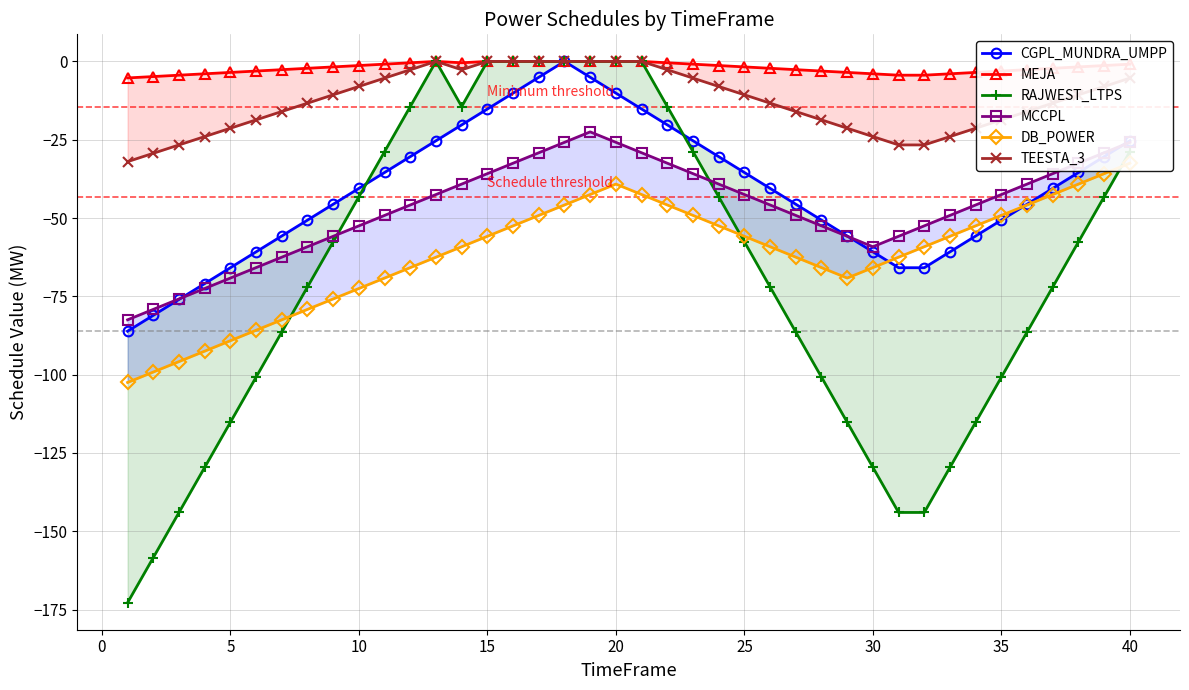

Which series has the widest spread of values?

RAJWEST_LTPS